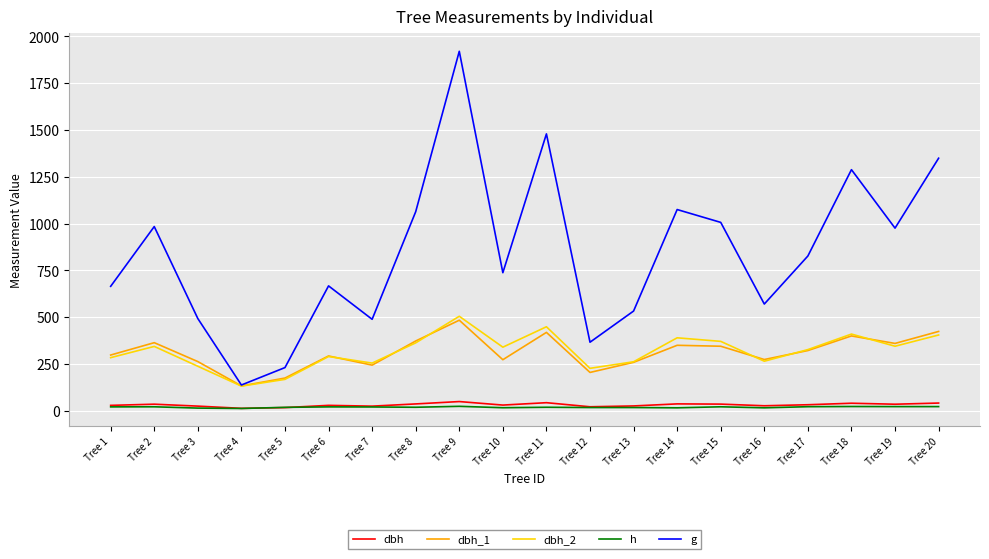

True or false: h and dbh_1 cross at least once.

False